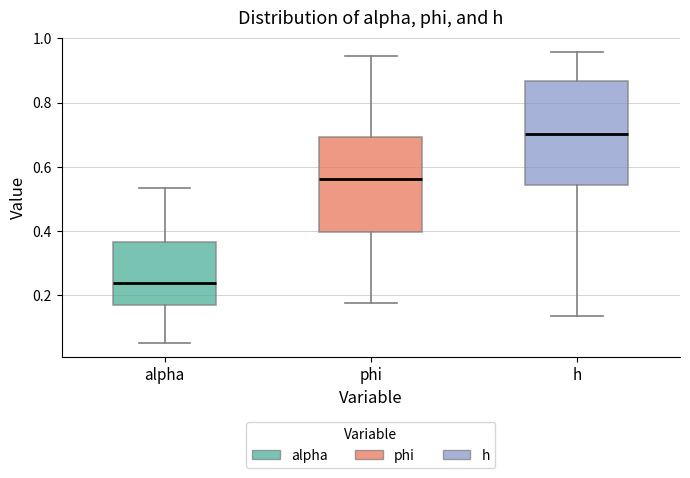

Which box is the tallest, from its lower edge to its upper edge?

h